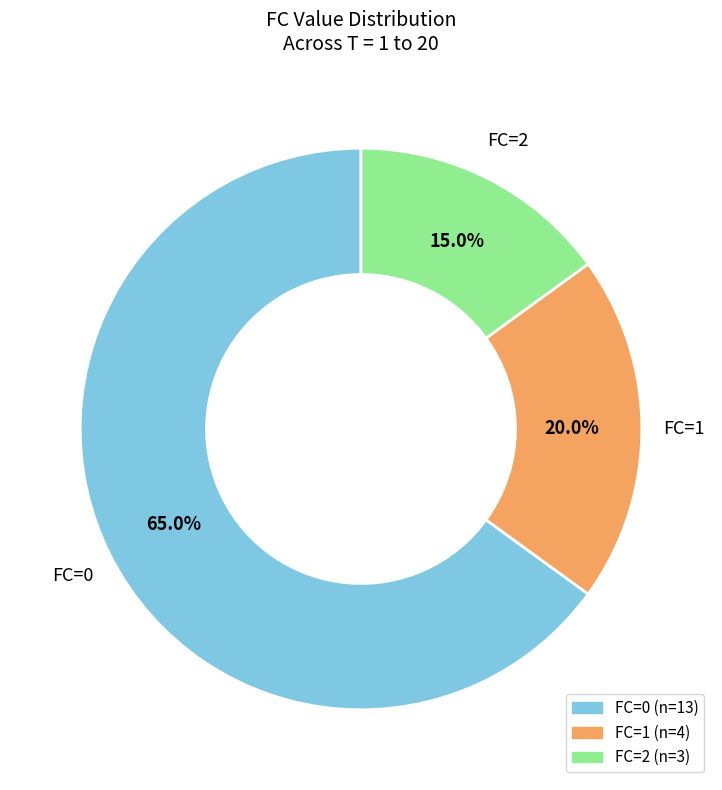

How many segments does this pie chart have?

3